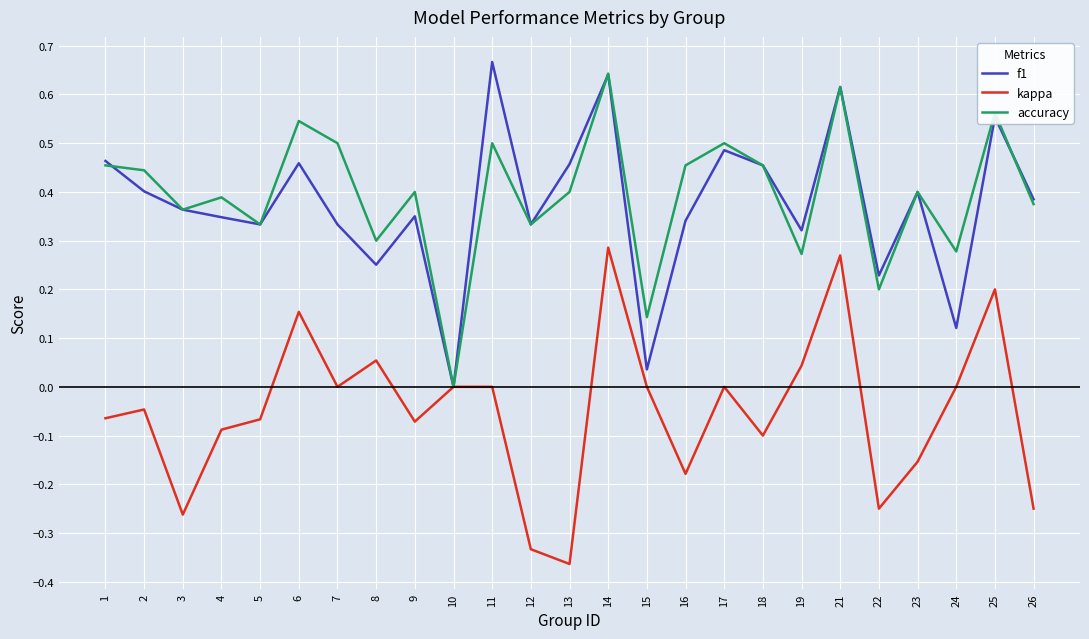

Where is the first local minimum for kappa?

3